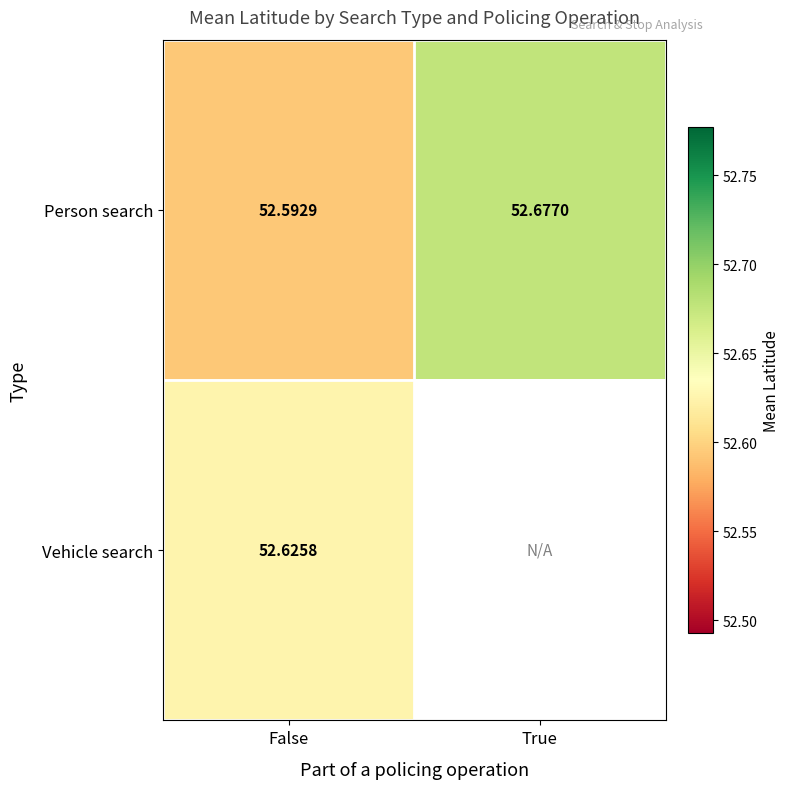

At False, list the series in order from largest to smallest.

Vehicle search, Person search